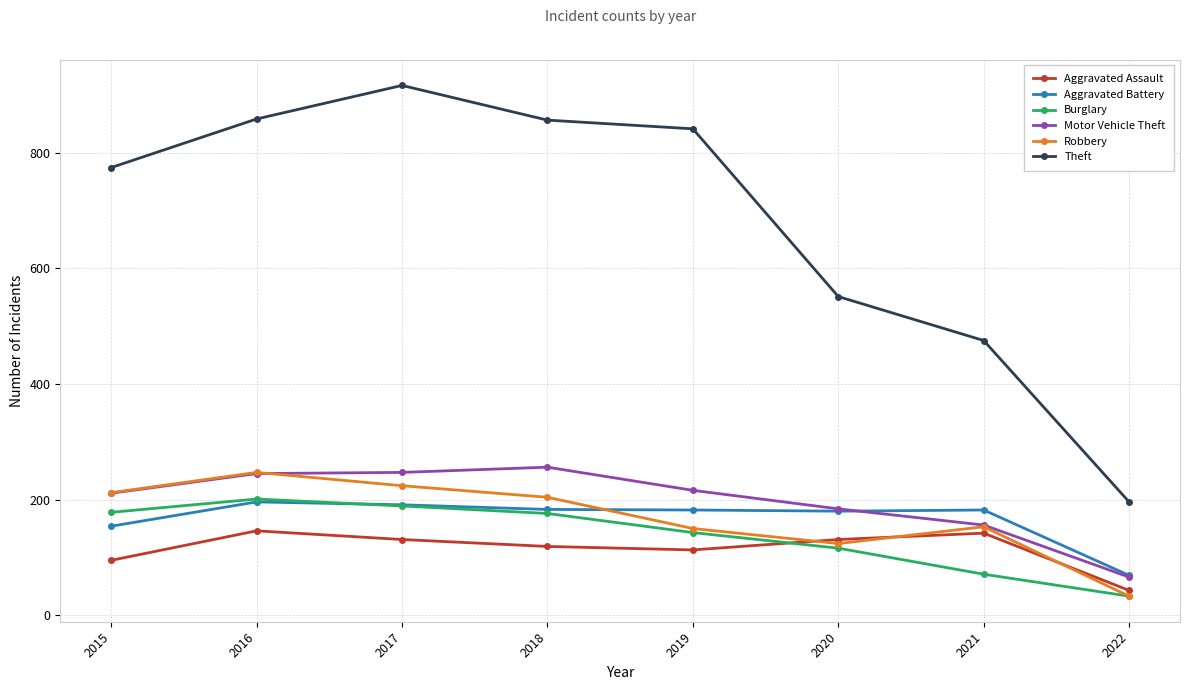

What are all the series names shown in the legend?

Aggravated Assault, Aggravated Battery, Burglary, Motor Vehicle Theft, Robbery, Theft